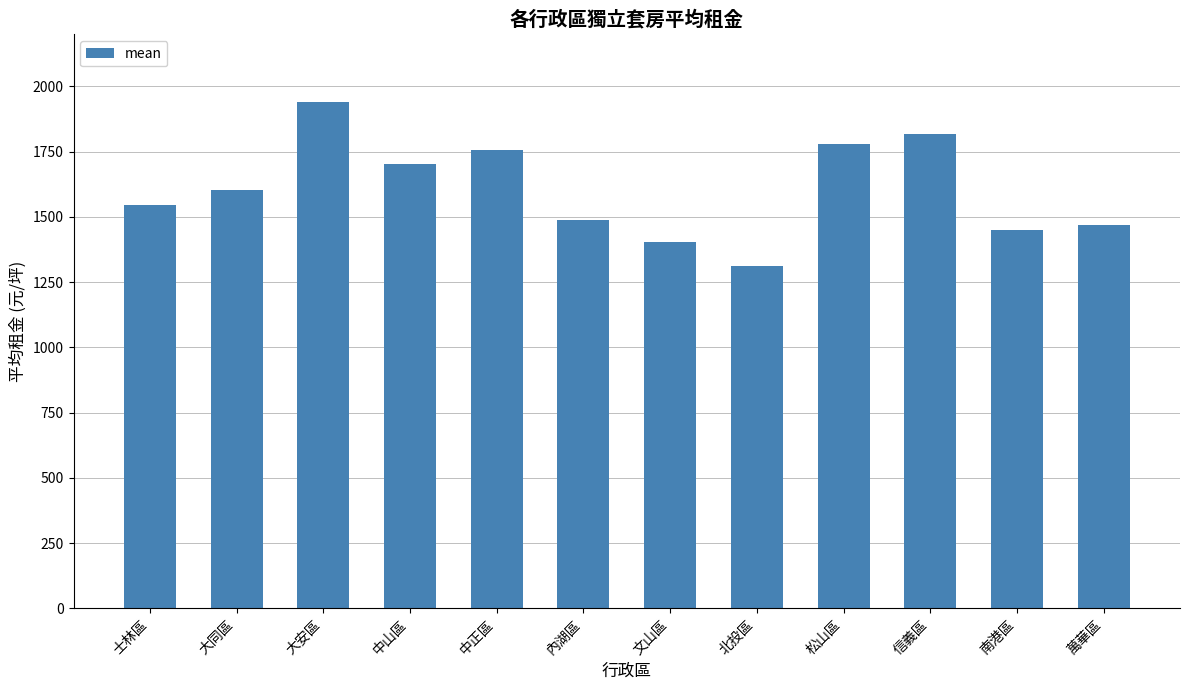

What value does the data have at 松山區?

1779.0